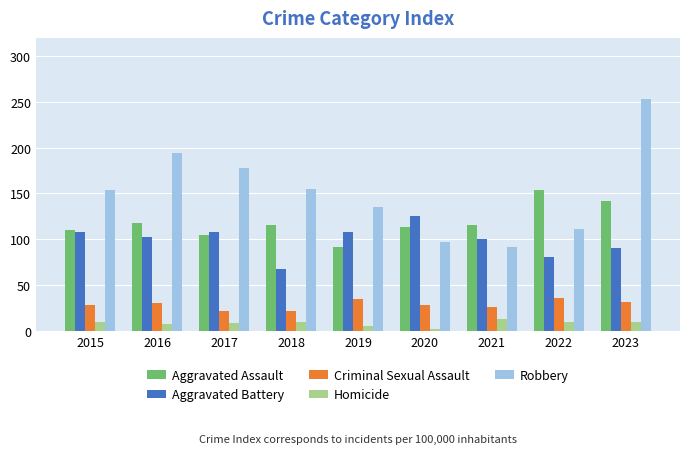

The value of Robbery at 2018 is 58. True or false?

False